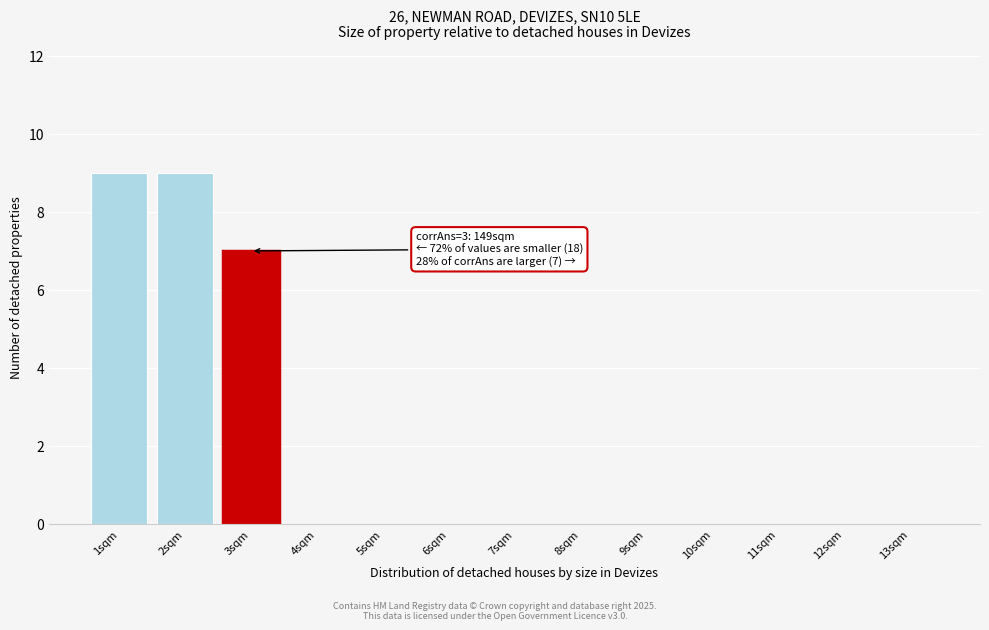

Reading left to right, transcribe all the data shown in this chart.

1sqm=9	2sqm=9	3sqm=7	4sqm=0	5sqm=0	6sqm=0	7sqm=0	8sqm=0	9sqm=0	10sqm=0	11sqm=0	12sqm=0	13sqm=0